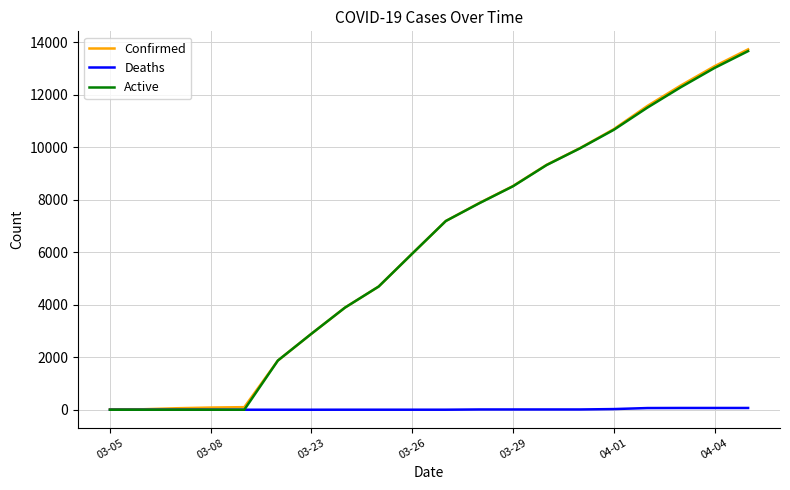

What is the maximum value for Active?

13656